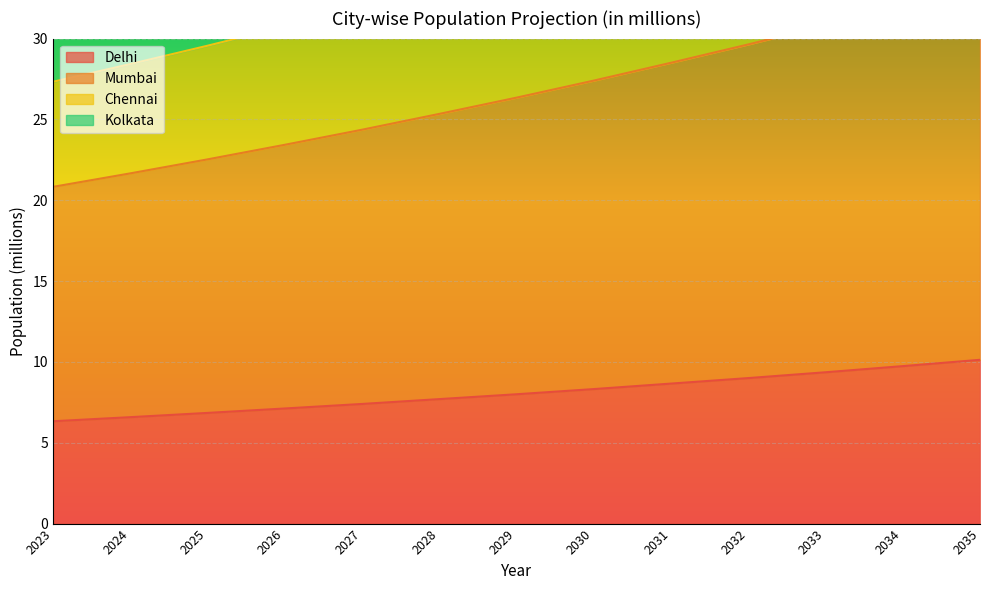

Is it true that Delhi equals 10.1 at 2035?

True